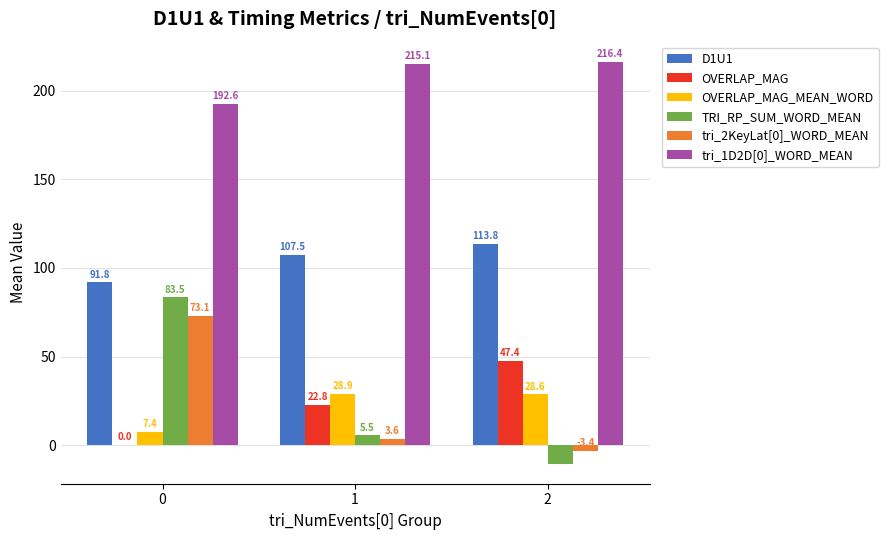

How many distinct data groups are displayed?

6